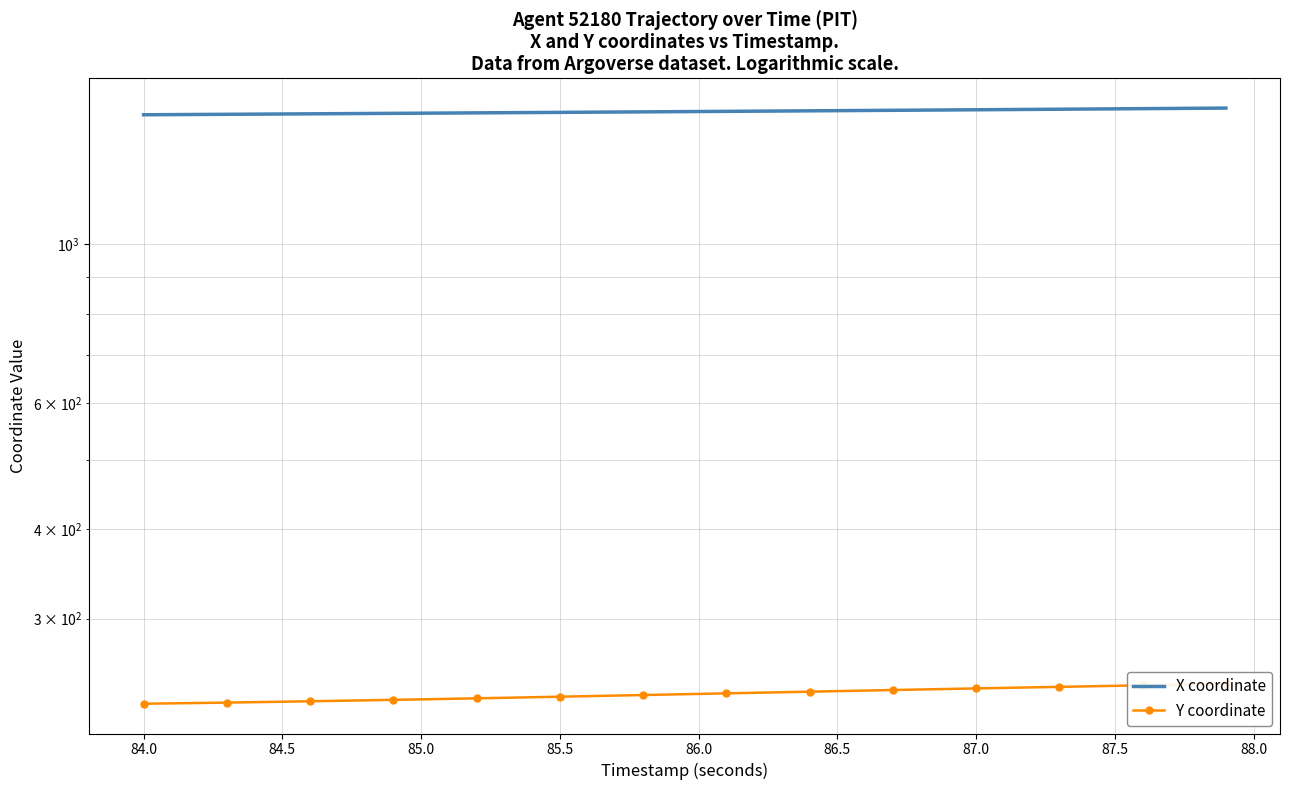

True or false: Y coordinate and X coordinate intersect in this chart.

False